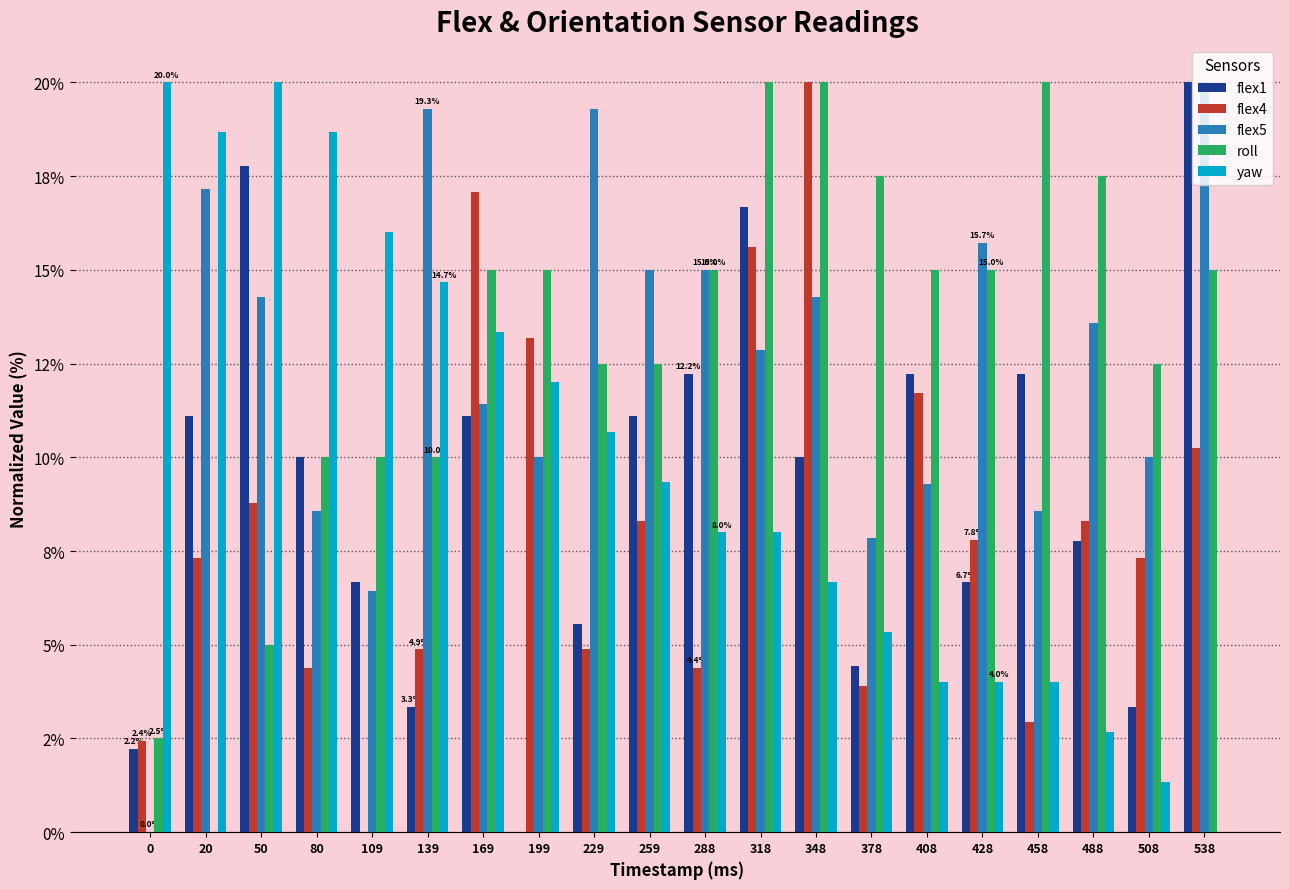

Which series has the widest spread of values?

flex1